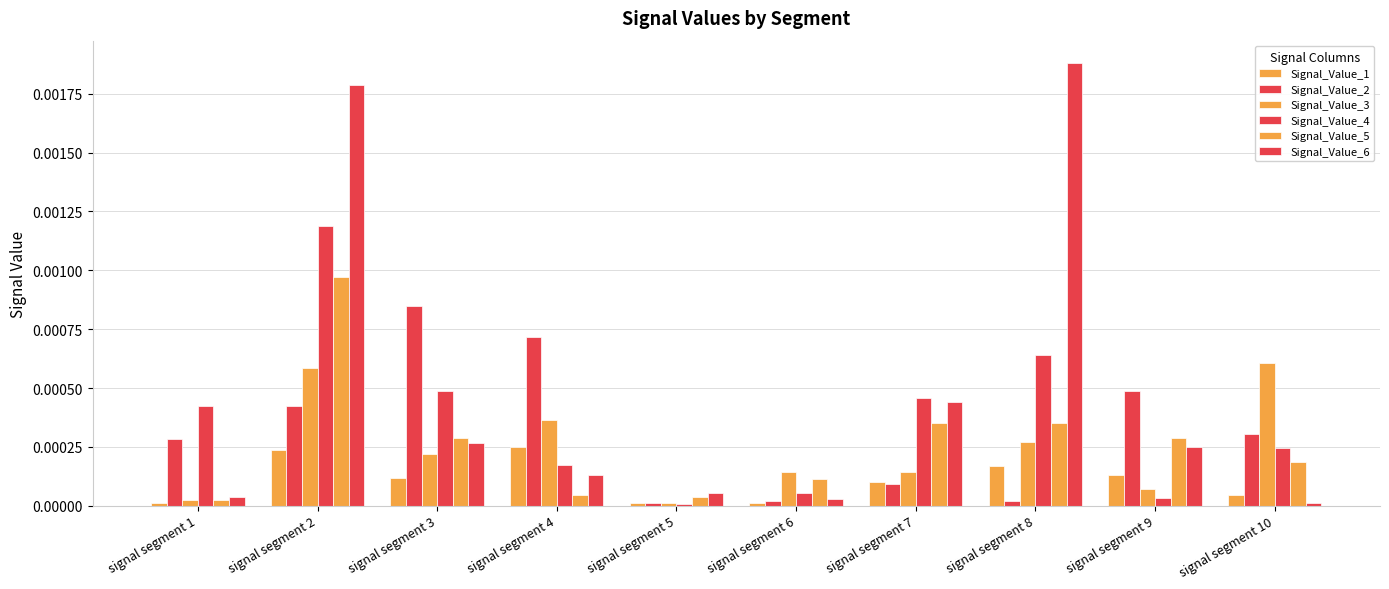

Count the number of data series in this chart.

6